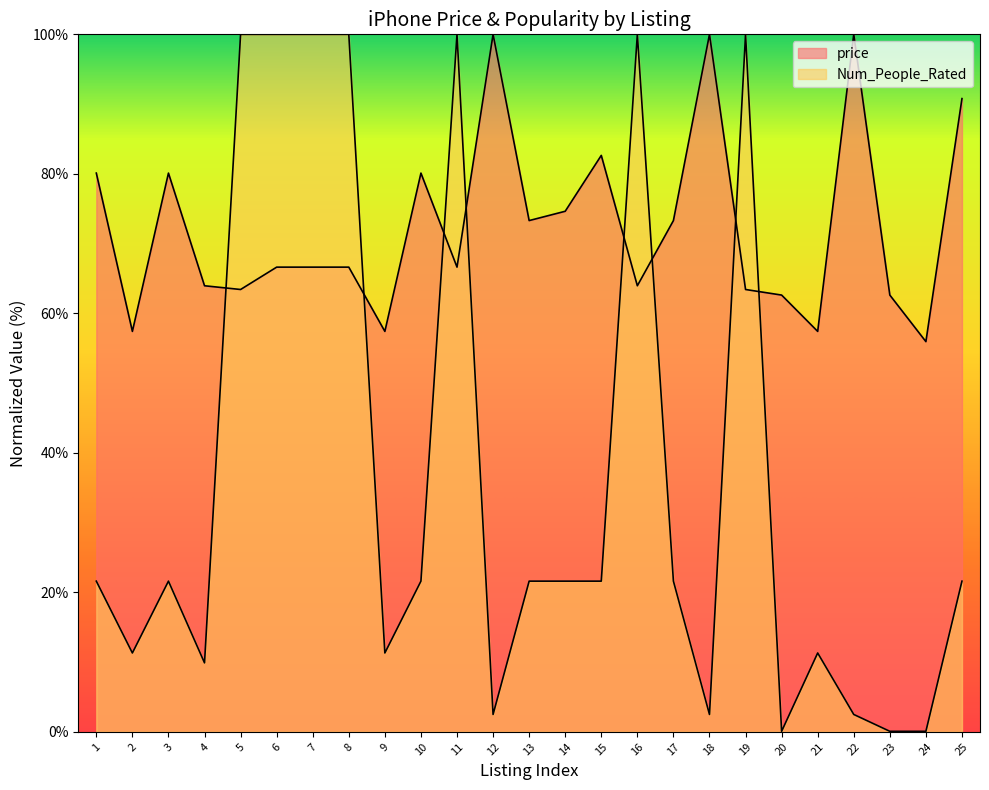

Which label corresponds to the largest value in the chart?

12